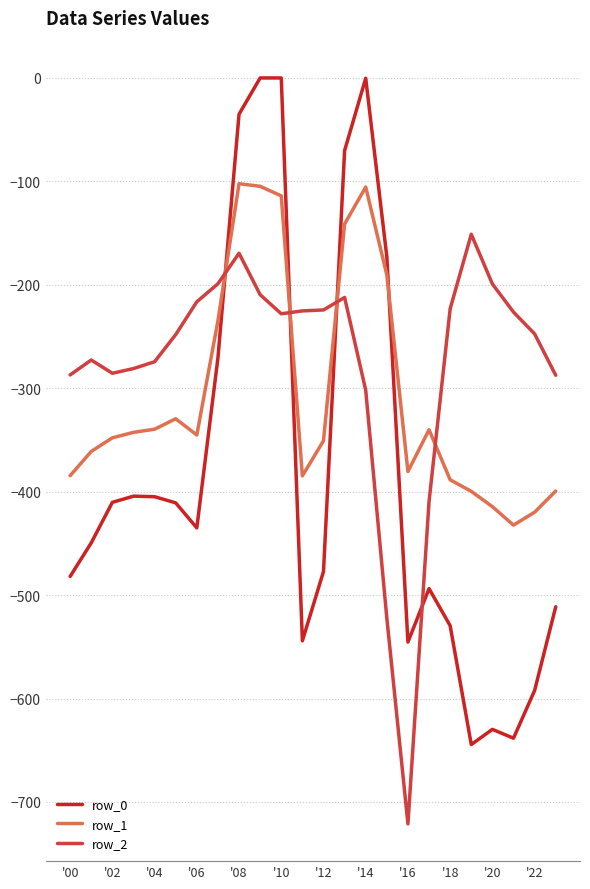

Which series has the widest spread of values?

row_0